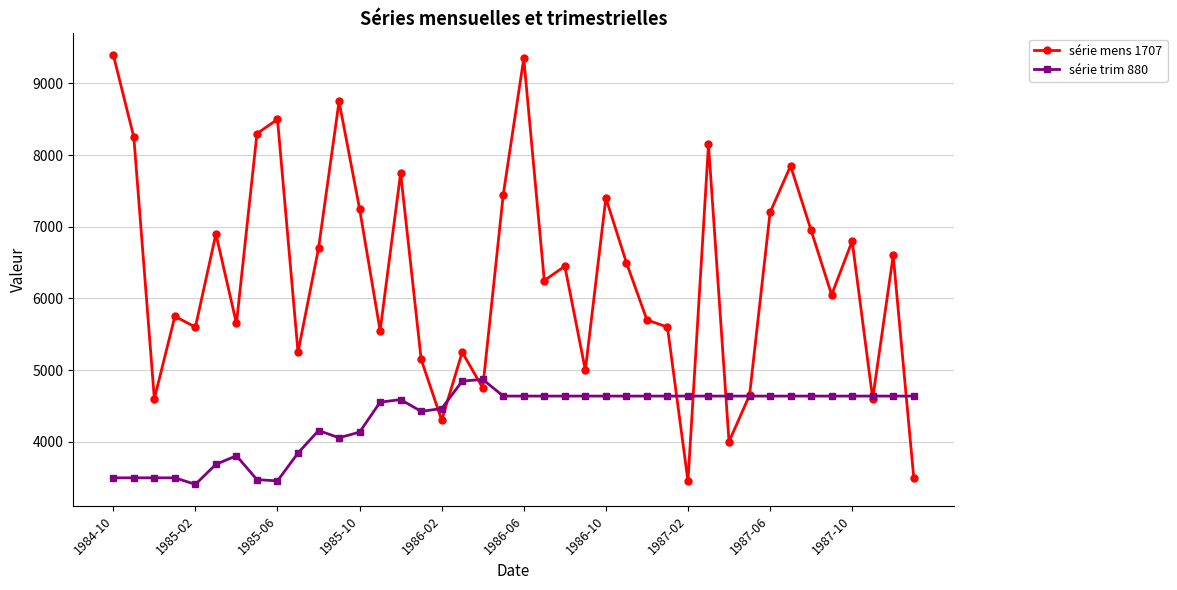

True or false: série mens 1707 has more than 0 interior local peaks.

True